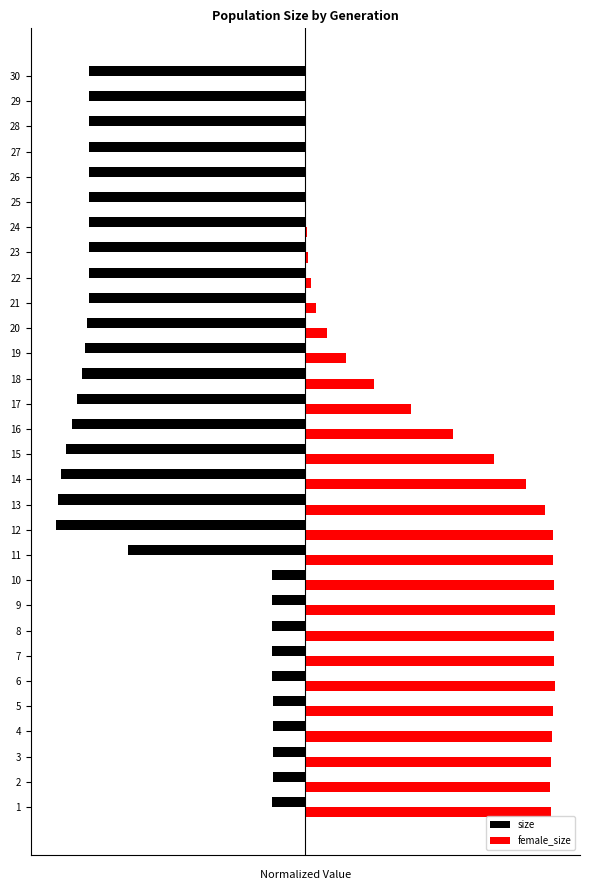

What is the average value of the female_size series?

0.5